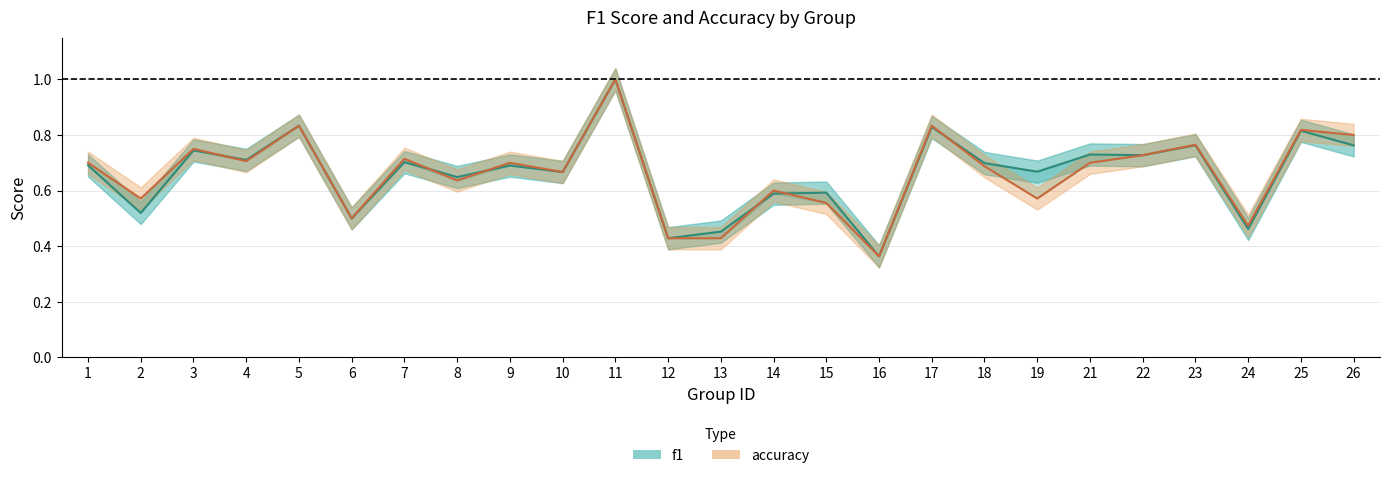

At how many categories does at least one series exceed 0?

25